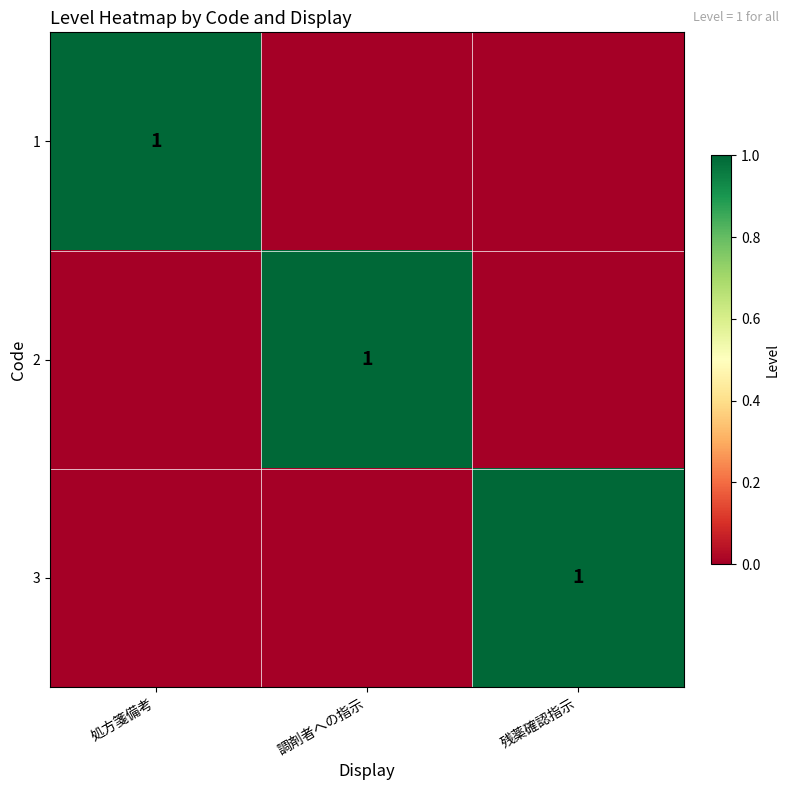

True or false: 1 has a value of 0 at 処方箋備考.

False